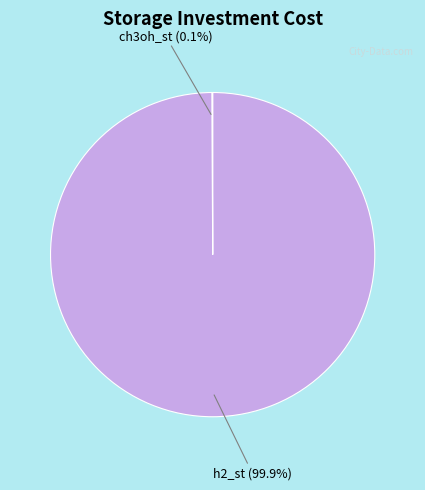

What is the majority slice?

h2_st